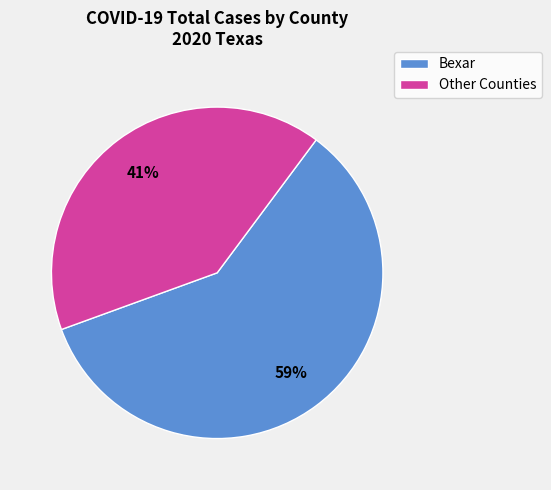

Is there a majority slice in this chart?

Yes